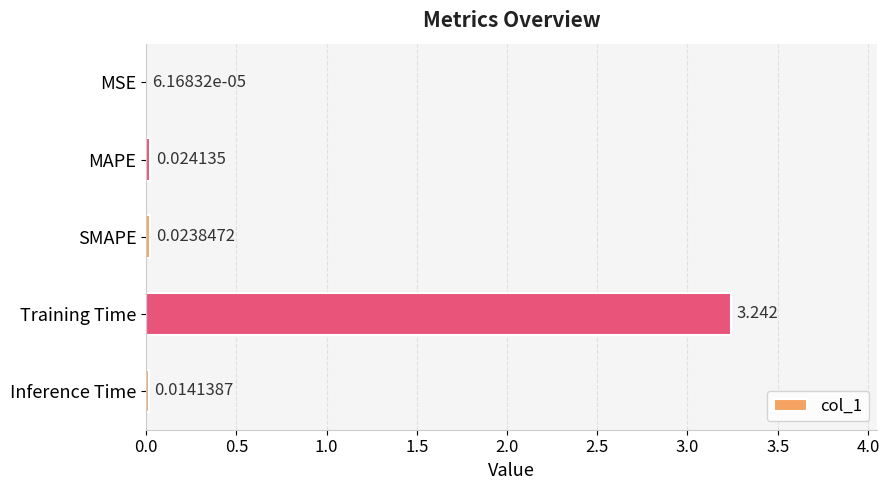

Which has a higher value, SMAPE or Training Time?

Training Time